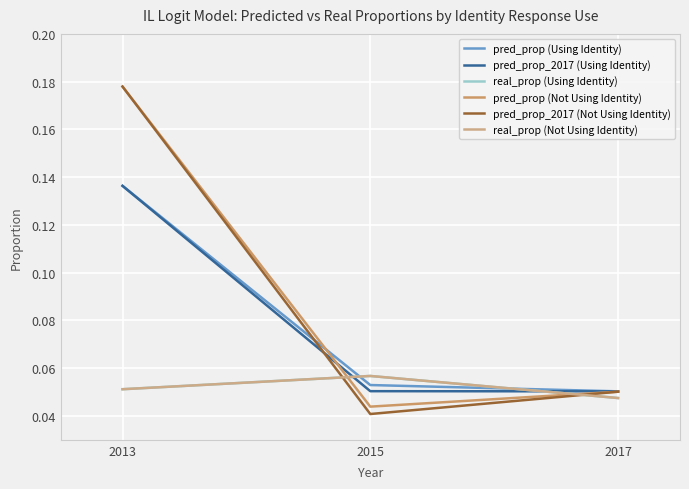

The value of real_prop (Using Identity) at 2017 is 0.1. True or false?

False